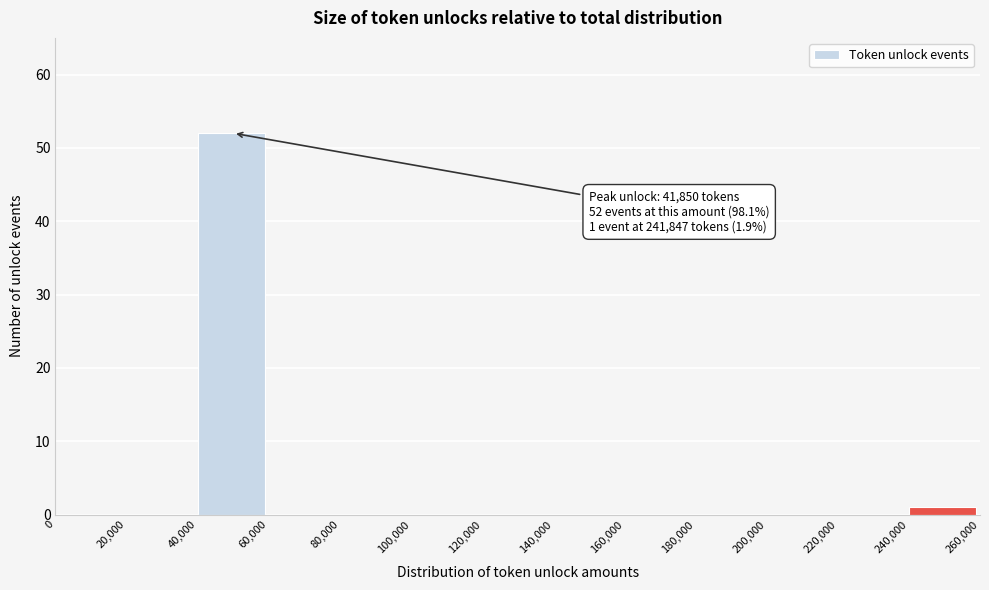

Which range on the x-axis has the tallest bar?

40,000 to 60,000